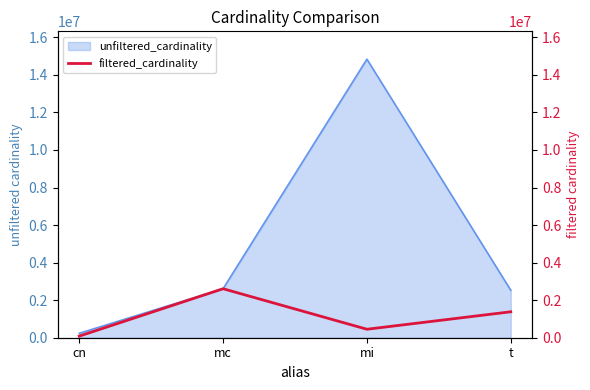

Reading left to right, extract all data points from this chart.

cn=84843	mc=2609129	mi=451104	t=1381453